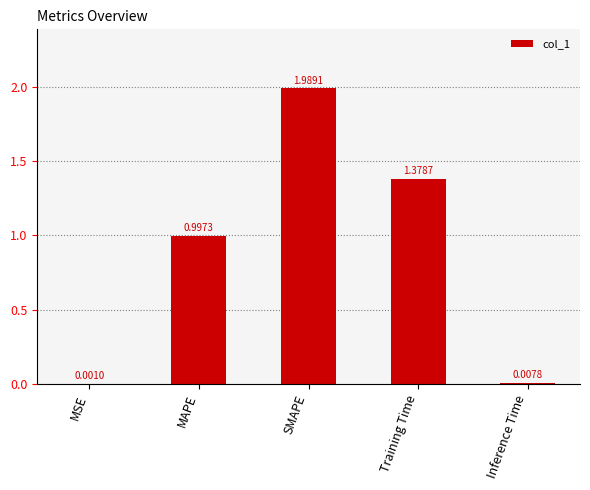

How many distinct data groups are displayed?

1